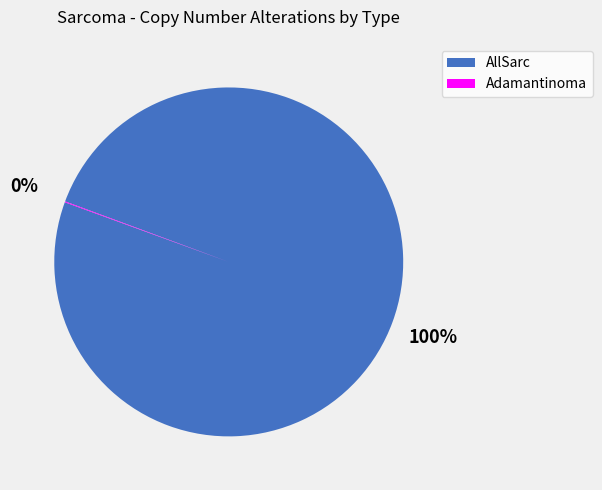

What is the majority slice?

AllSarc